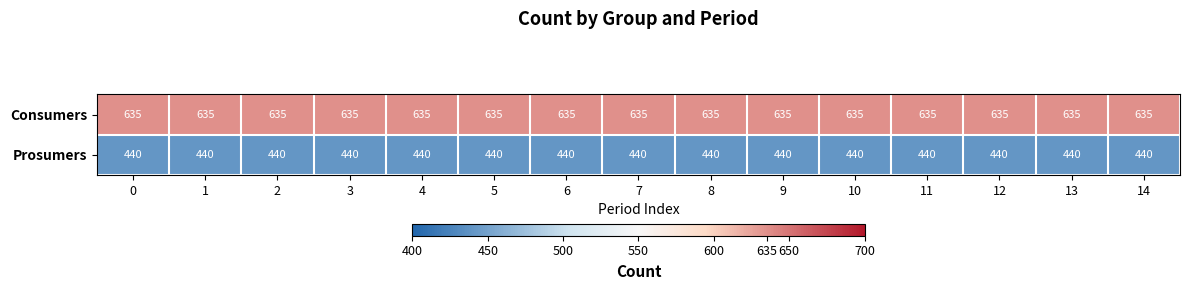

List the series in order of their peak value, lowest first.

Prosumers, Consumers